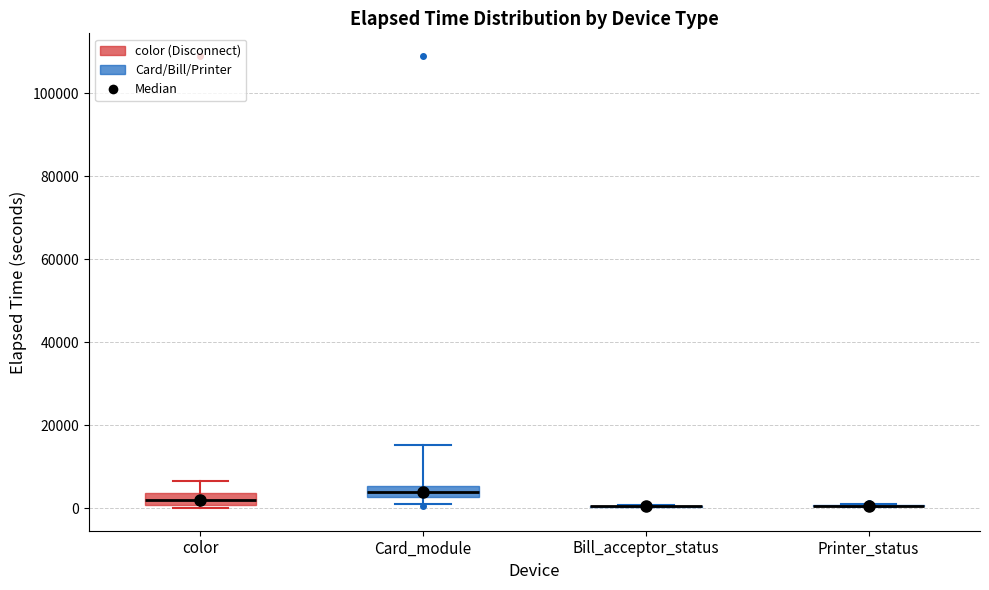

Where is the lower edge of the box for color on the y-axis? The values are not printed on the chart, so give them approximately, as read against the axis.

0